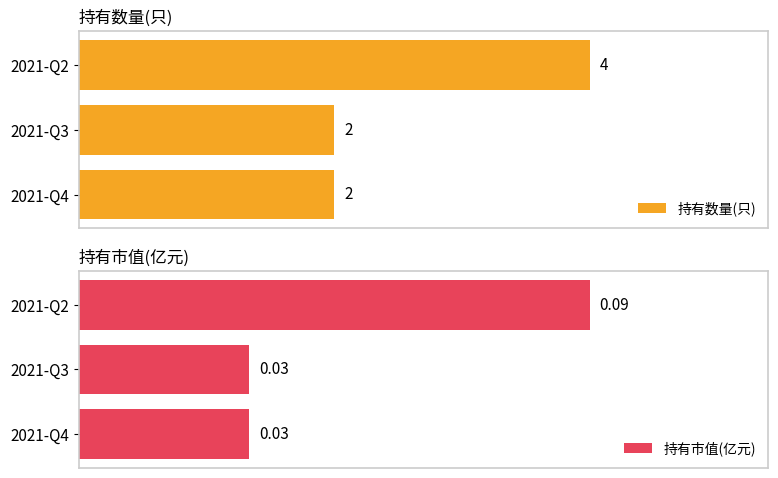

What is the sum of the 持有数量(只) values at 1 and 0?

4.0